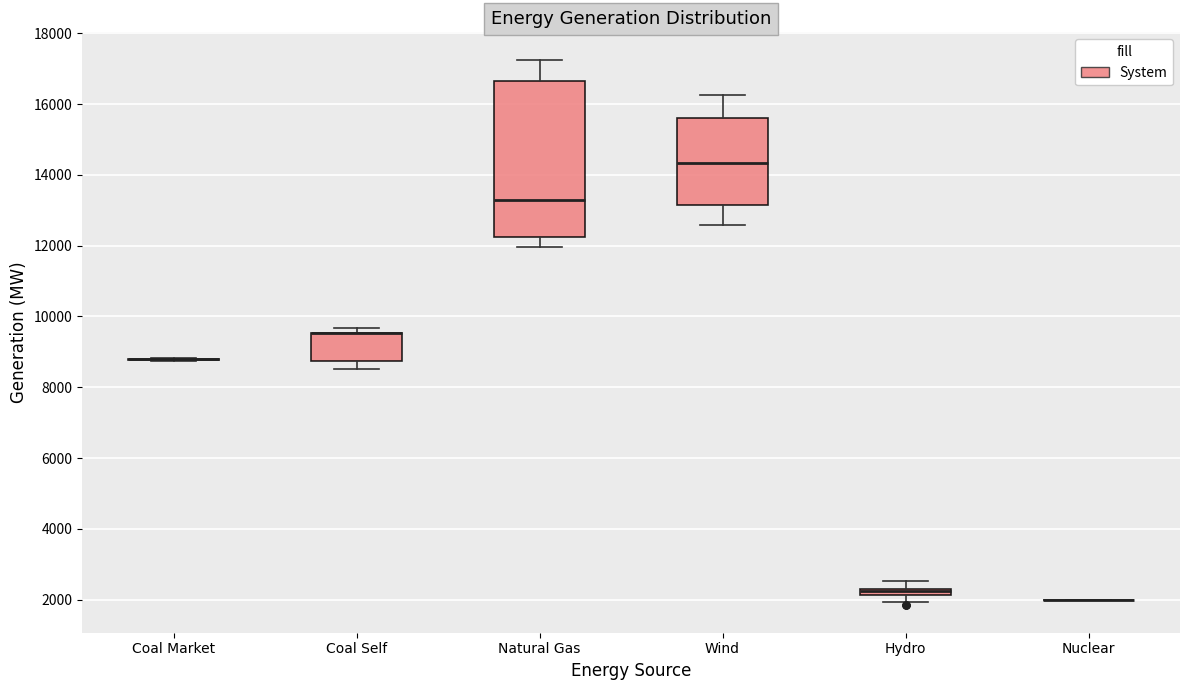

Which box is the tallest, from its lower edge to its upper edge?

Natural Gas